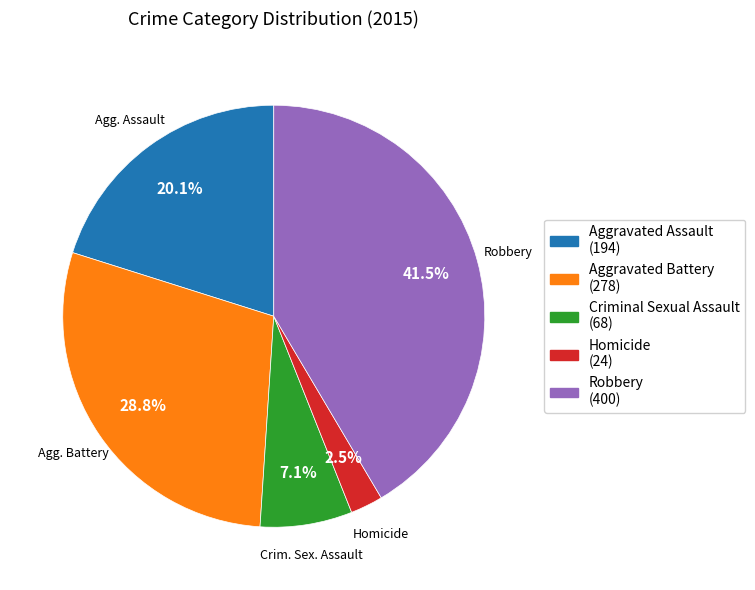

Is there a majority slice in this chart?

No